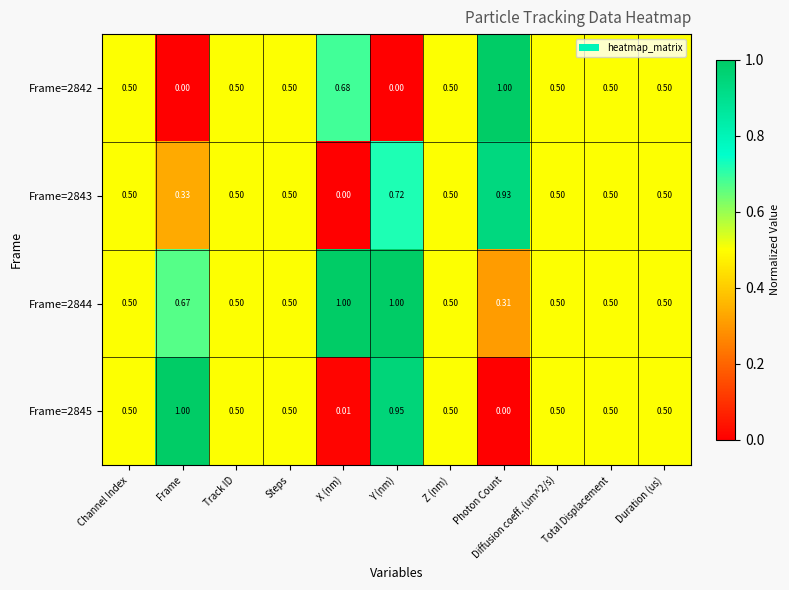

Is the value of Frame=2844 at X (nm) greater than the value of Frame=2845 at Total Displacement?

Yes